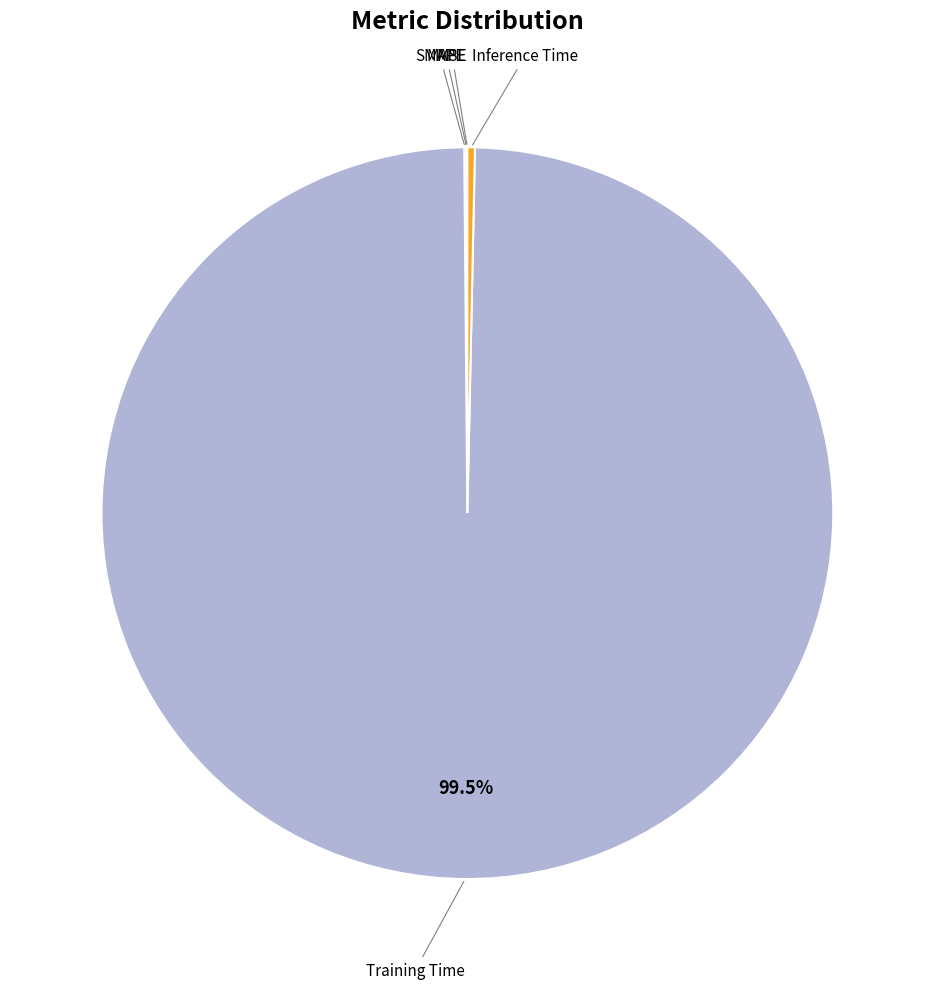

How many slices are in this pie chart?

5